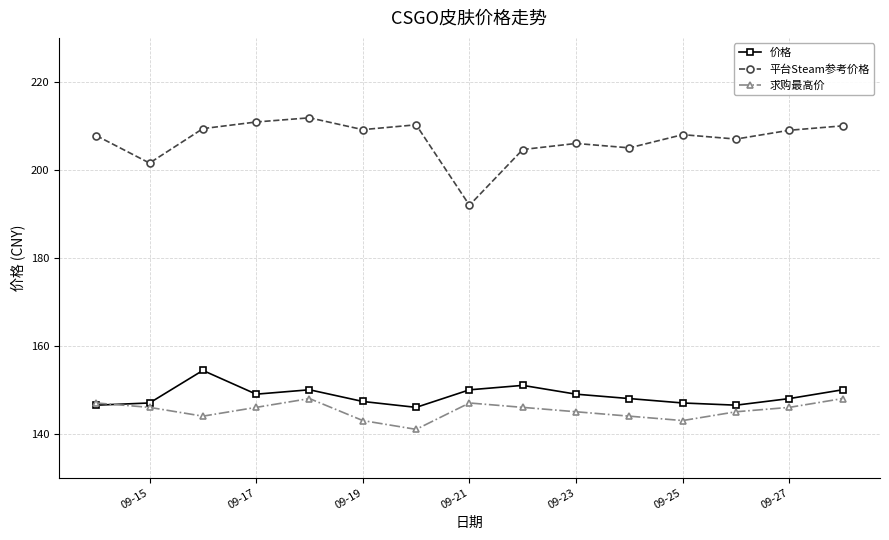

Which series has the largest range (max minus min)?

平台Steam参考价格